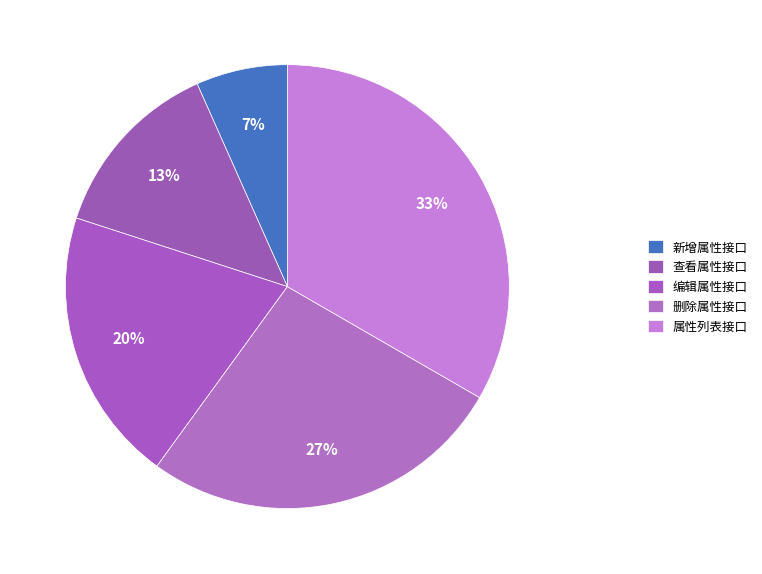

Count the number of slices in the pie.

5